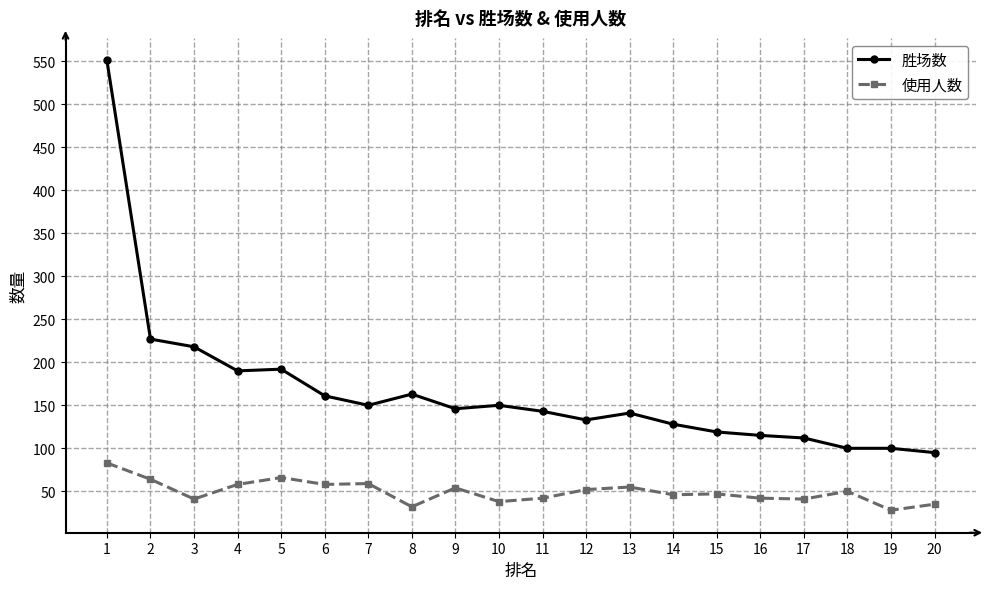

At which label does 使用人数 first exceed 50?

1